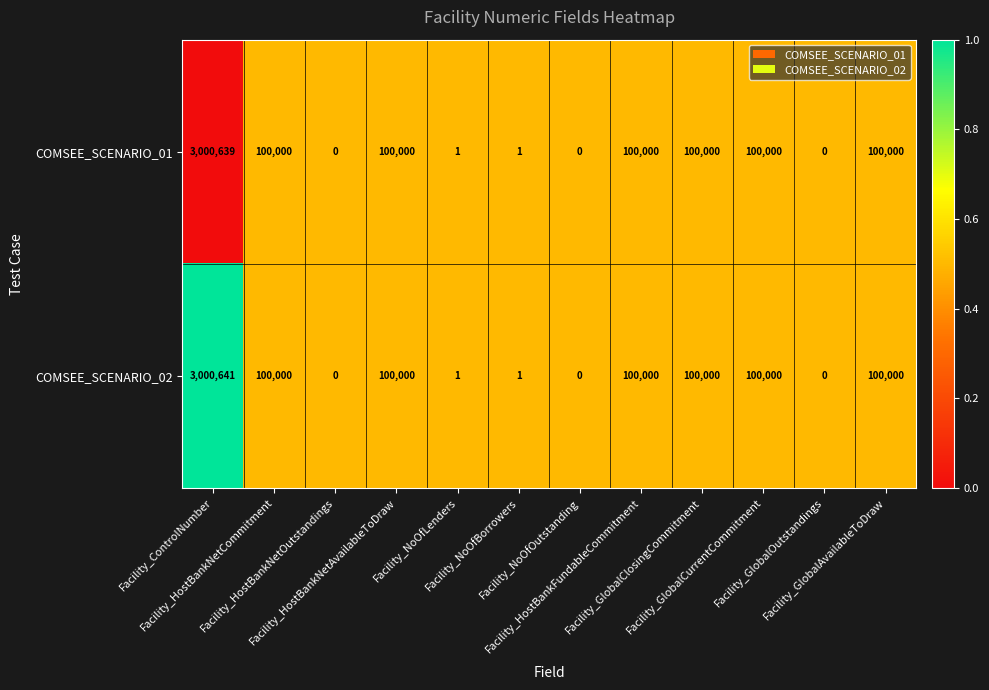

What is the maximum value shown in the chart?

3000641